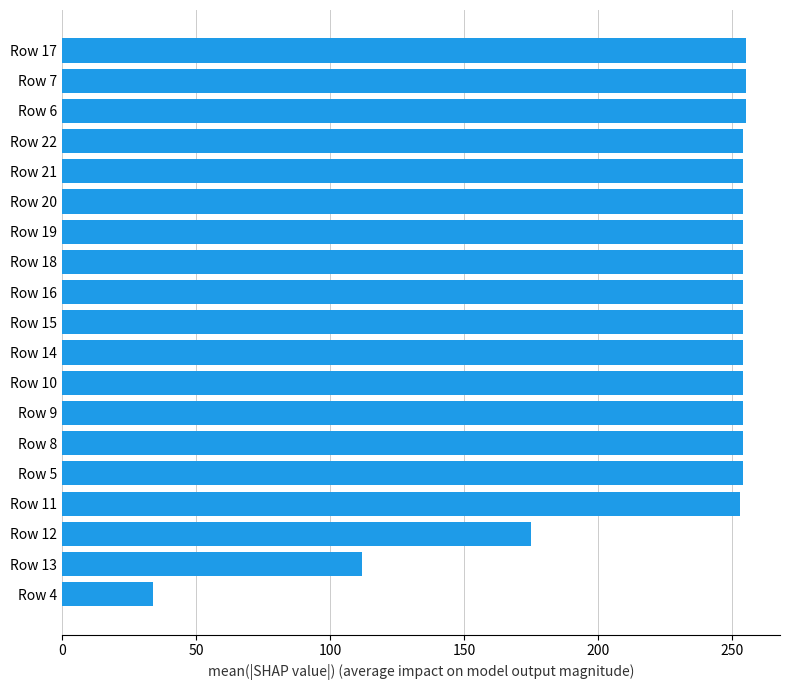

Which has a higher value, Row 12 or Row 22?

Row 22